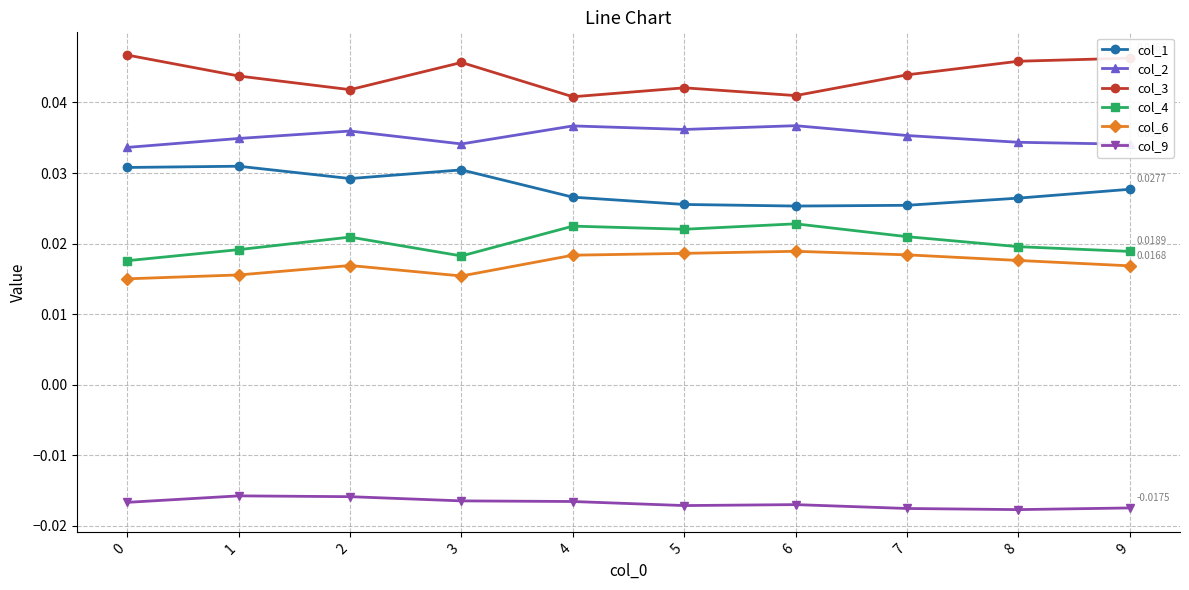

How many lines are shown in the chart?

6